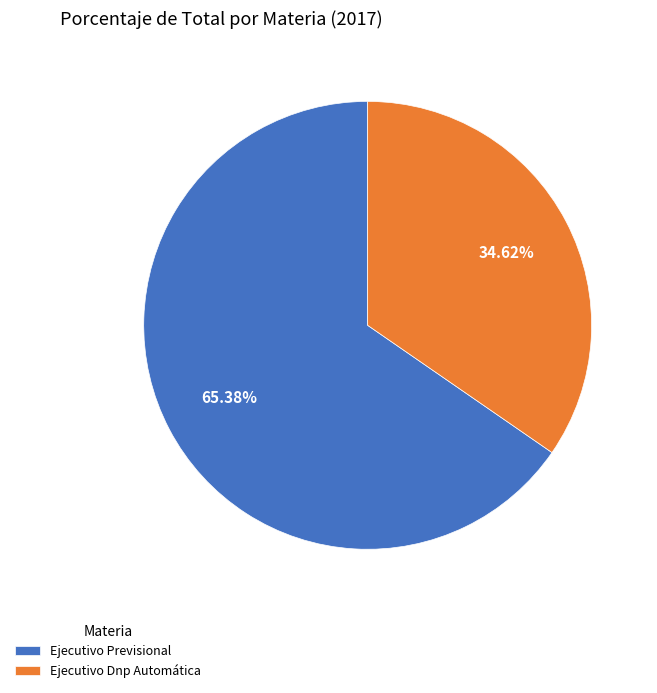

Is Ejecutivo Dnp Automática the majority of the pie?

No